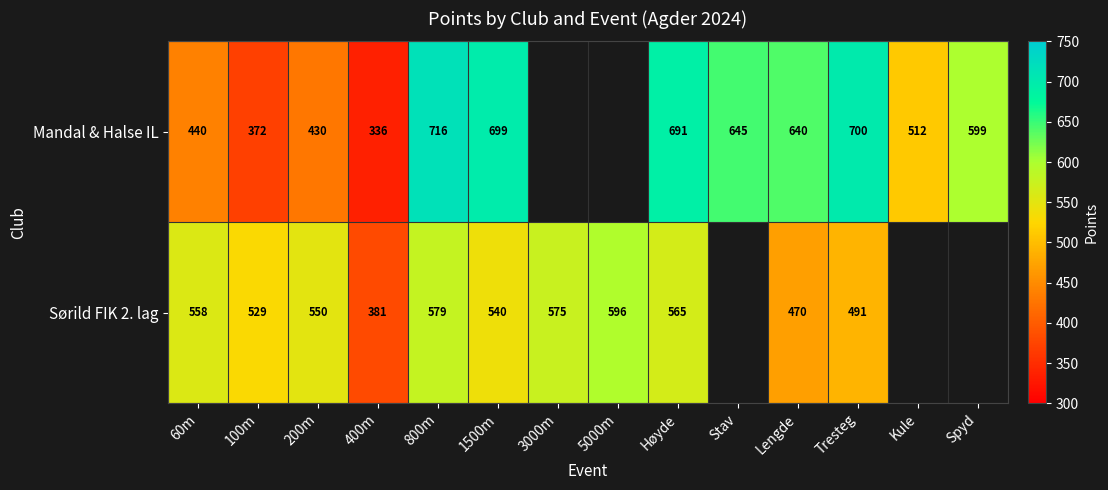

What is the sum of the Mandal & Halse IL values at Spyd and 200m?

1029